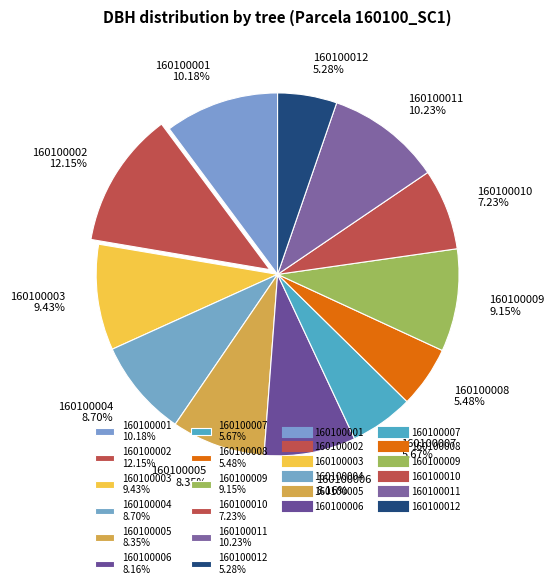

Between 160100010 and 160100001, which is larger?

160100001